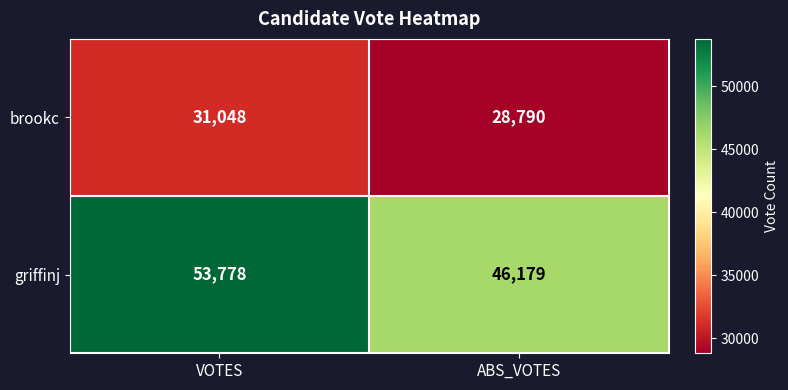

Reading right to left, list all the values displayed in this chart.

brookc: ABS_VOTES=28790	VOTES=31048
griffinj: ABS_VOTES=46179	VOTES=53778